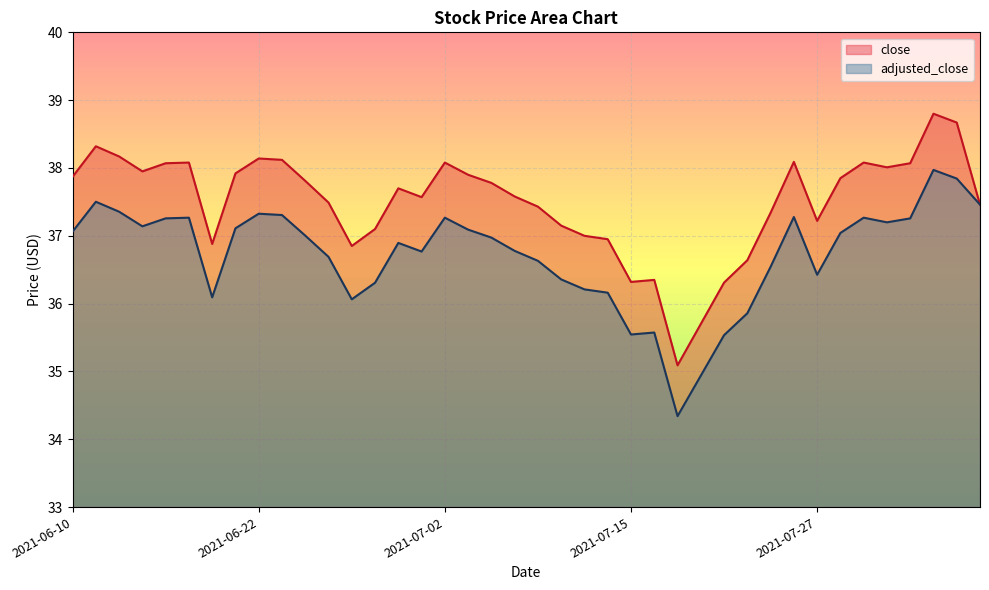

Rank the categories by adjusted_close value from highest to lowest.

2021-08-03, 2021-08-04, 2021-06-11, 2021-08-05, 2021-06-14, 2021-06-22, 2021-06-23, 2021-07-26, 2021-06-17, 2021-07-02, 2021-07-29, 2021-06-16, 2021-08-02, 2021-07-30, 2021-06-15, 2021-06-21, 2021-07-06, 2021-06-10, 2021-07-28, 2021-06-24, 2021-07-07, 2021-06-30, 2021-07-08, 2021-07-01, 2021-06-25, 2021-07-09, 2021-07-23, 2021-07-27, 2021-07-12, 2021-06-29, 2021-07-13, 2021-07-14, 2021-06-18, 2021-06-28, 2021-07-22, 2021-07-16, 2021-07-15, 2021-07-21, 2021-07-20, 2021-07-19